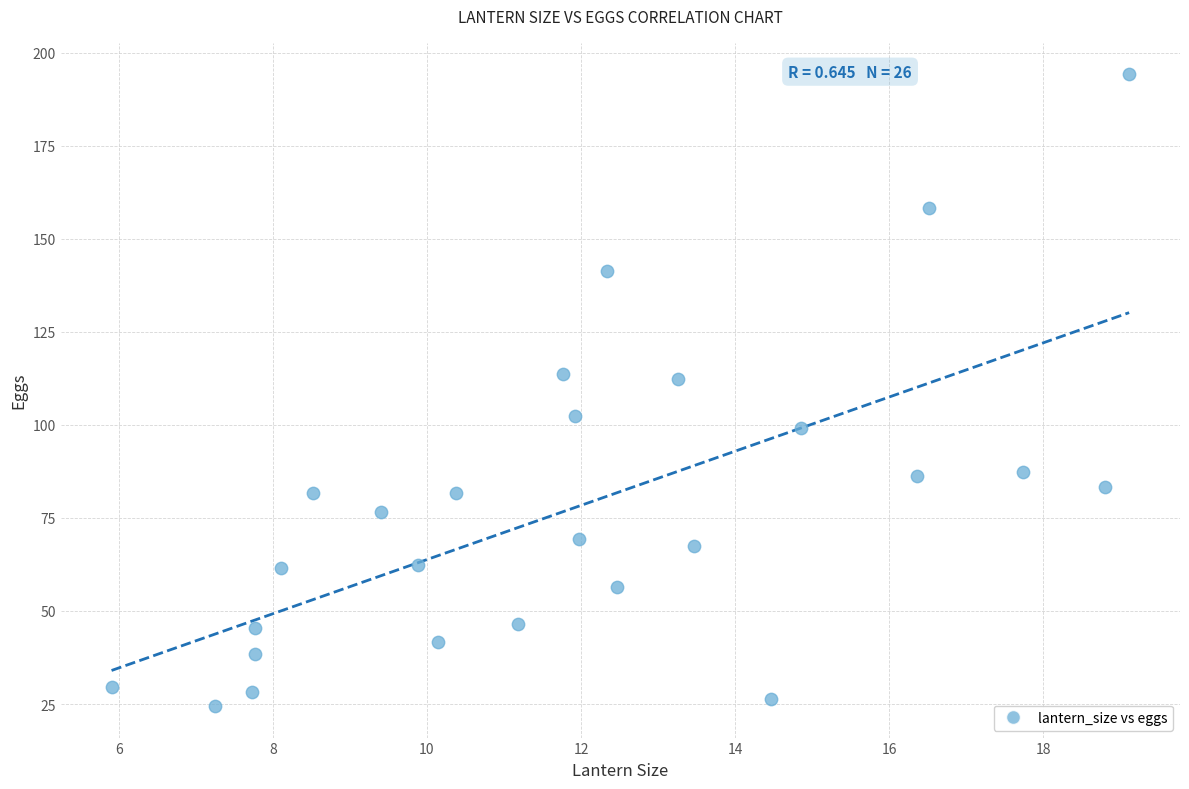

What is the range of X values (max minus min)?

13.2